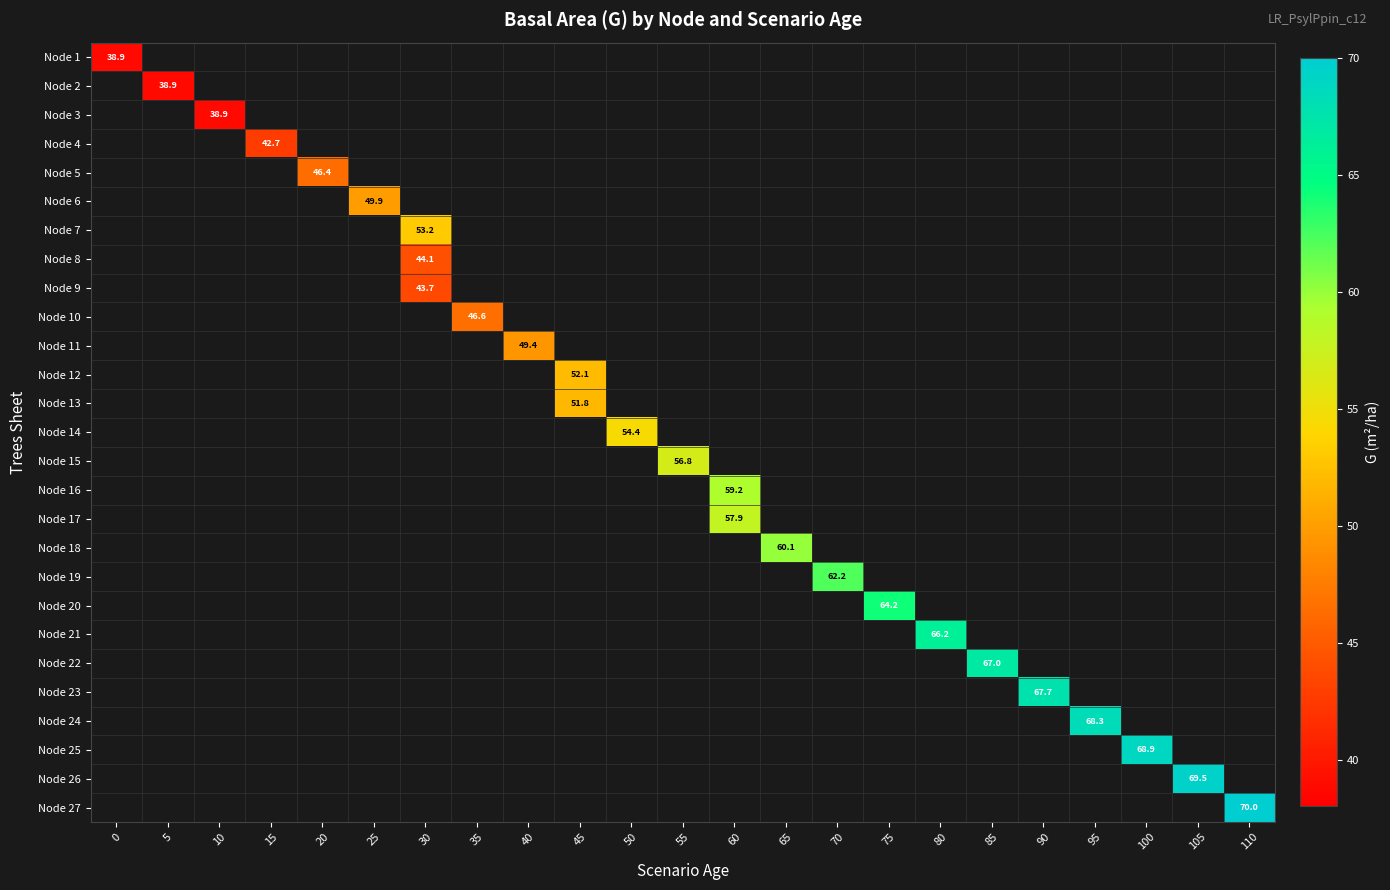

How many distinct data groups are displayed?

27